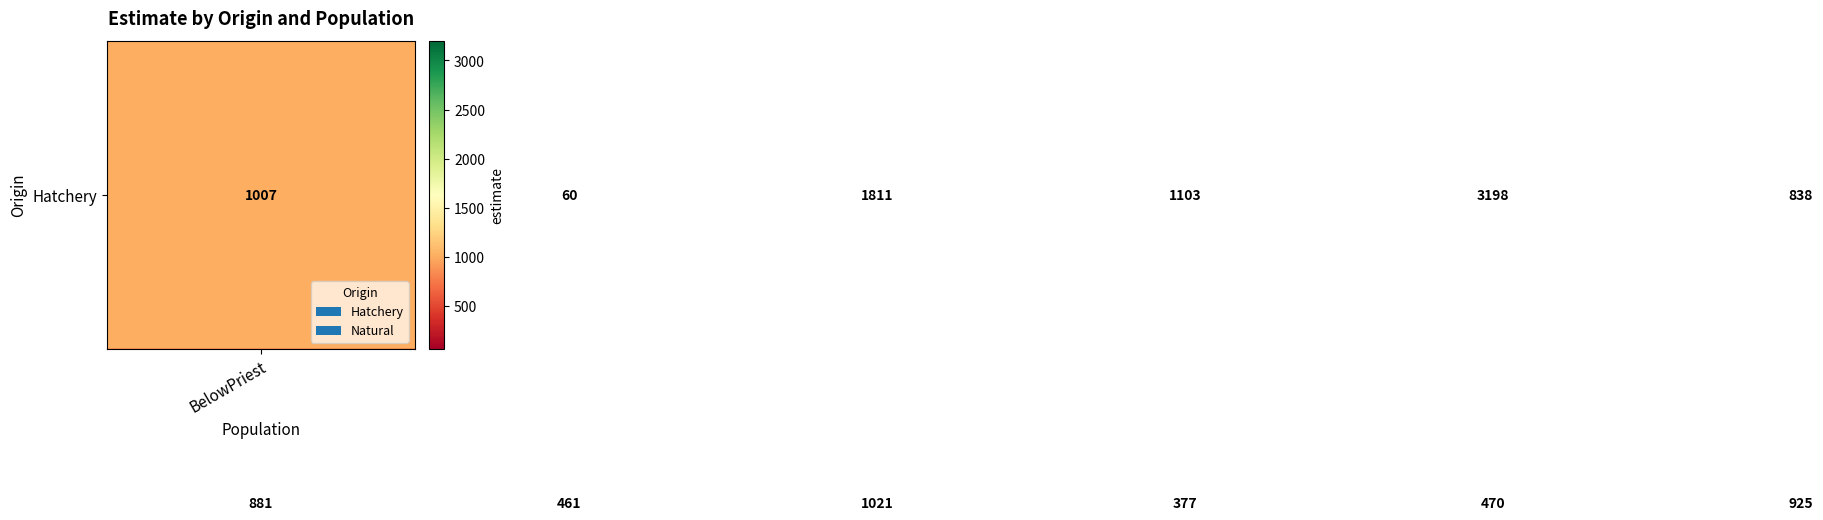

At how many categories does at least one series exceed 95?

6